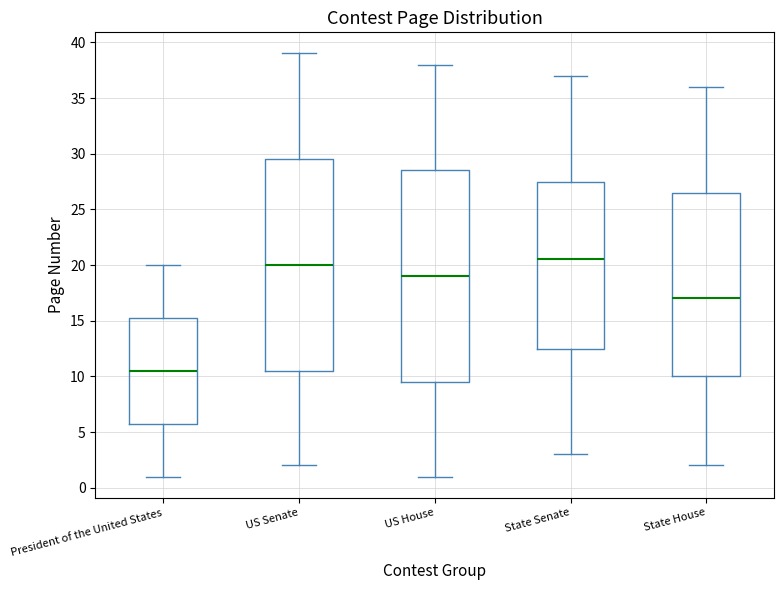

Which box has the highest median line?

State Senate